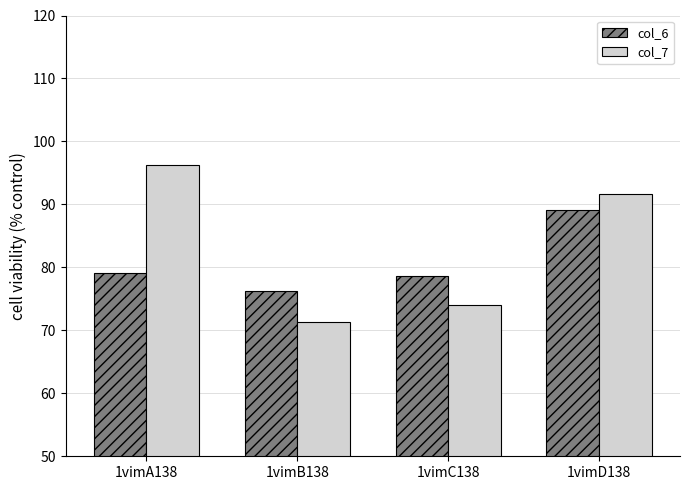

How many data points in col_6 are above 79?

2